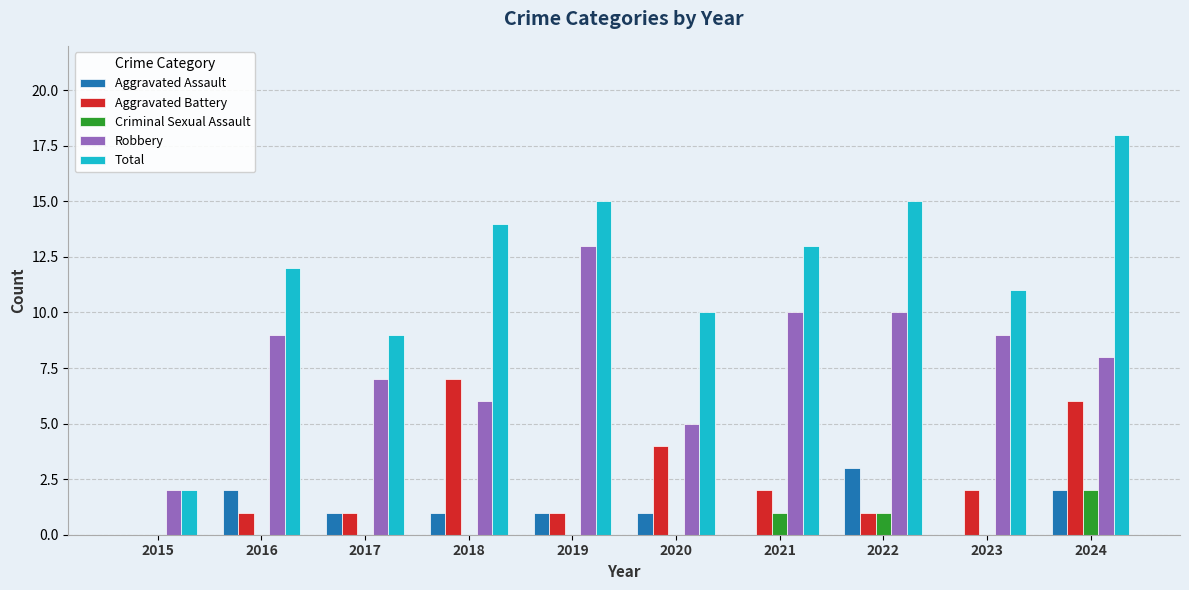

Reading left to right, list all the values displayed in this chart.

Aggravated Assault: 2015=0	2016=2	2017=1	2018=1	2019=1	2020=1	2021=0	2022=3	2023=0	2024=2
Aggravated Battery: 2015=0	2016=1	2017=1	2018=7	2019=1	2020=4	2021=2	2022=1	2023=2	2024=6
Criminal Sexual Assault: 2015=0	2016=0	2017=0	2018=0	2019=0	2020=0	2021=1	2022=1	2023=0	2024=2
Robbery: 2015=2	2016=9	2017=7	2018=6	2019=13	2020=5	2021=10	2022=10	2023=9	2024=8
Total: 2015=2	2016=12	2017=9	2018=14	2019=15	2020=10	2021=13	2022=15	2023=11	2024=18